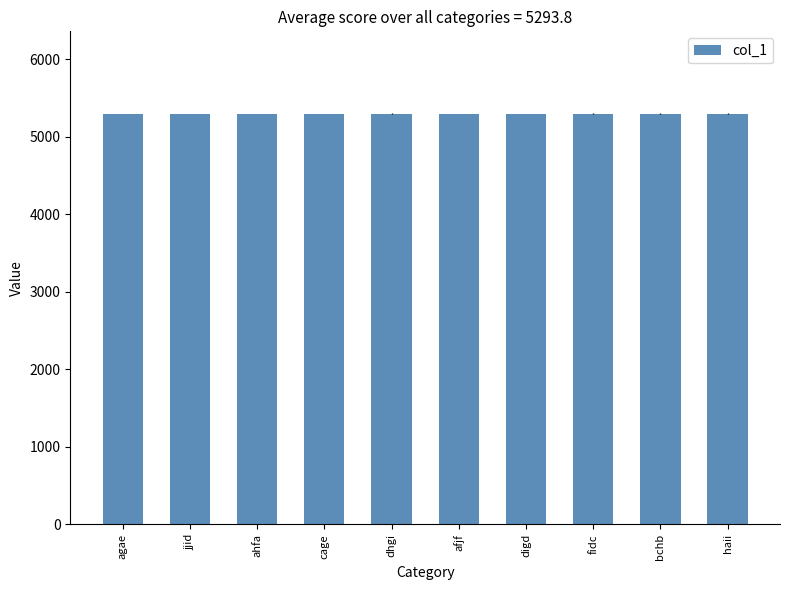

What is the approximate value at digd?

5295